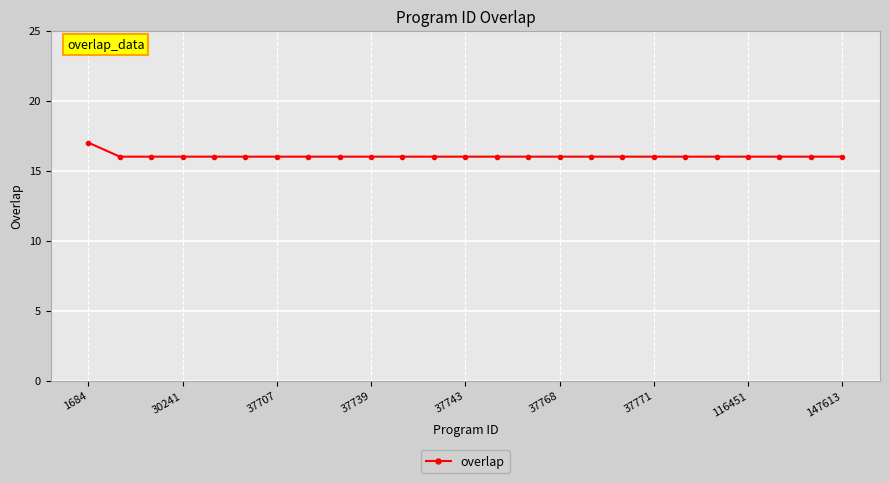

What is the maximum value shown in the chart?

17